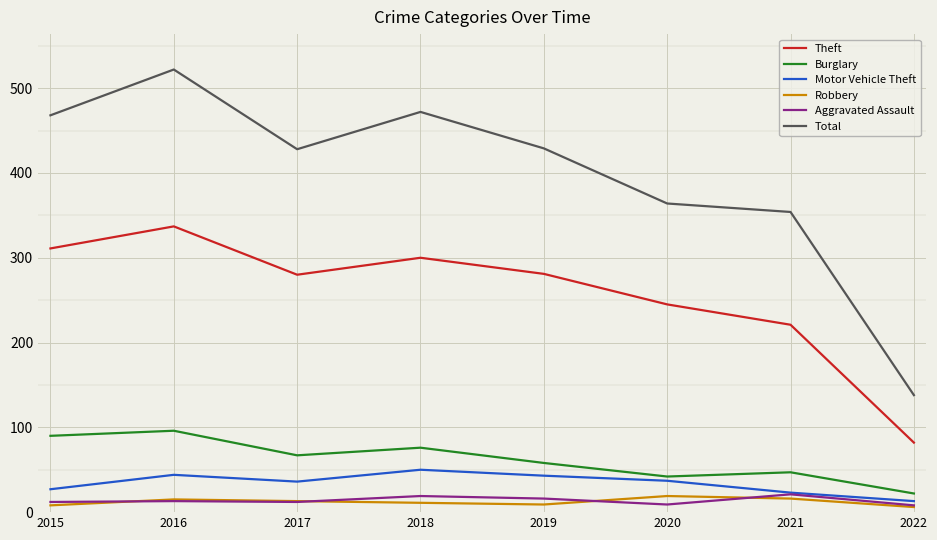

What are all the series names shown in the legend?

Theft, Burglary, Motor Vehicle Theft, Robbery, Aggravated Assault, Total